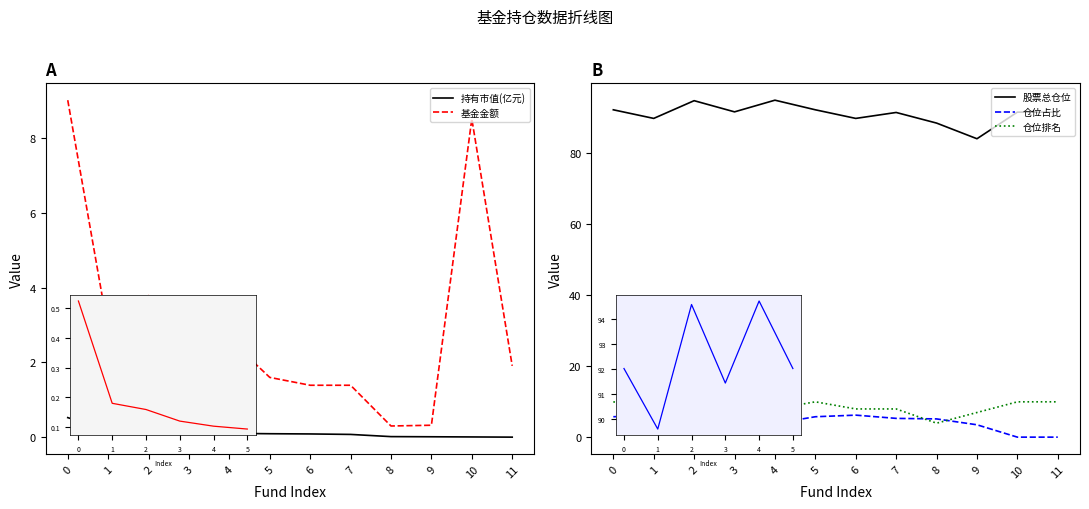

What is the value of the 仓位占比 point at the 8th from the left?

5.3